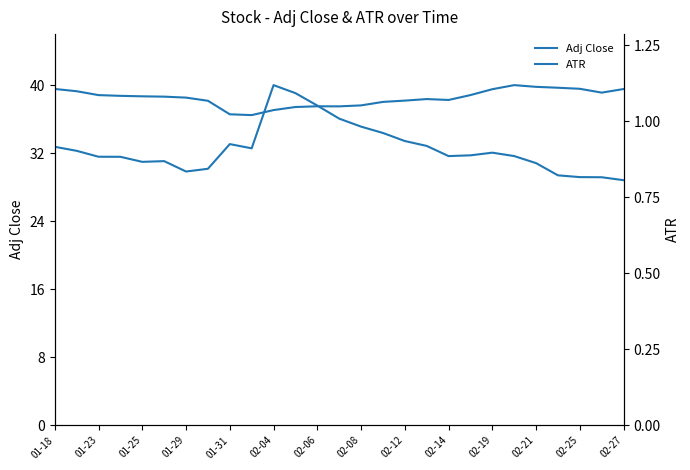

Which series has the largest total across all categories?

Adj Close